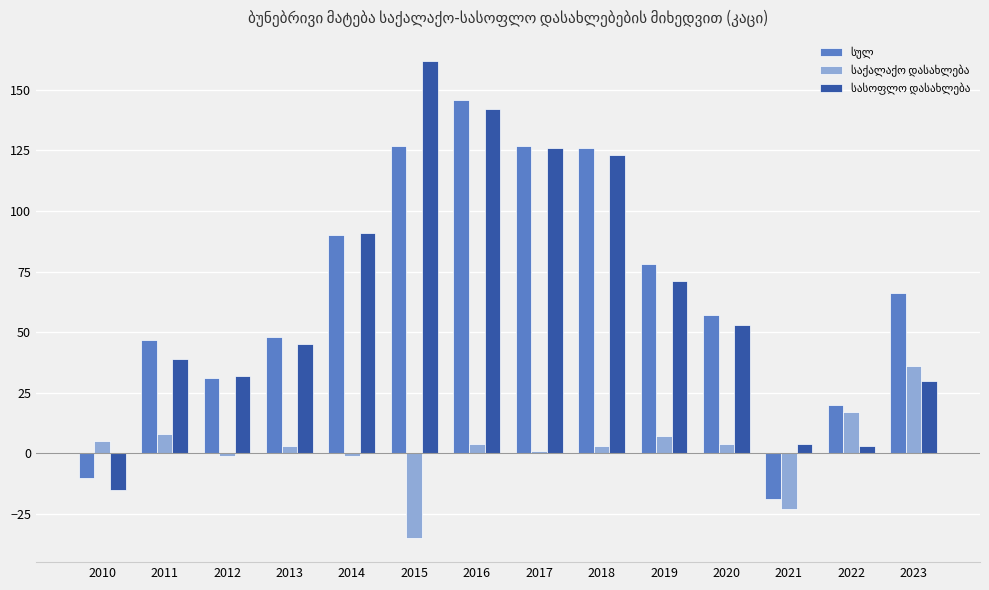

How many bars are there in each group?

3